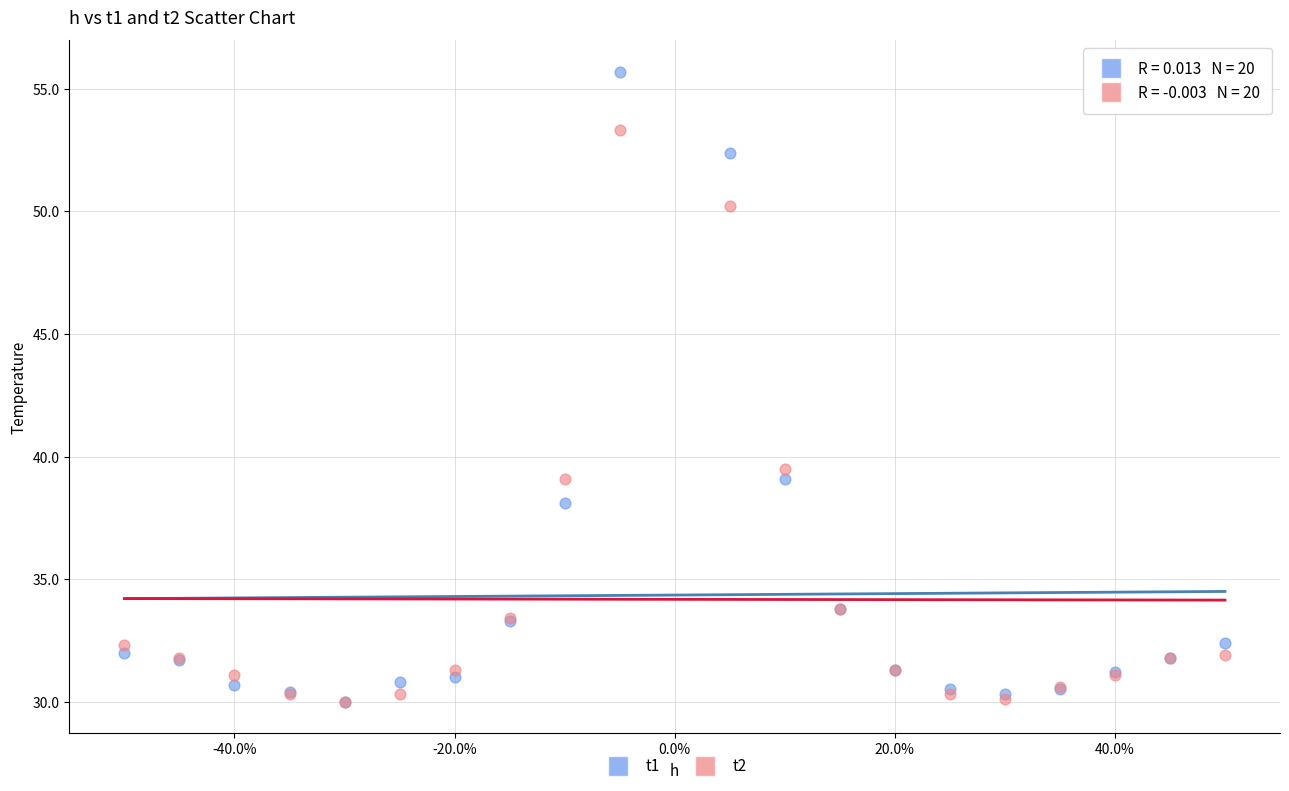

What are all the series names shown in the legend?

t1, t2